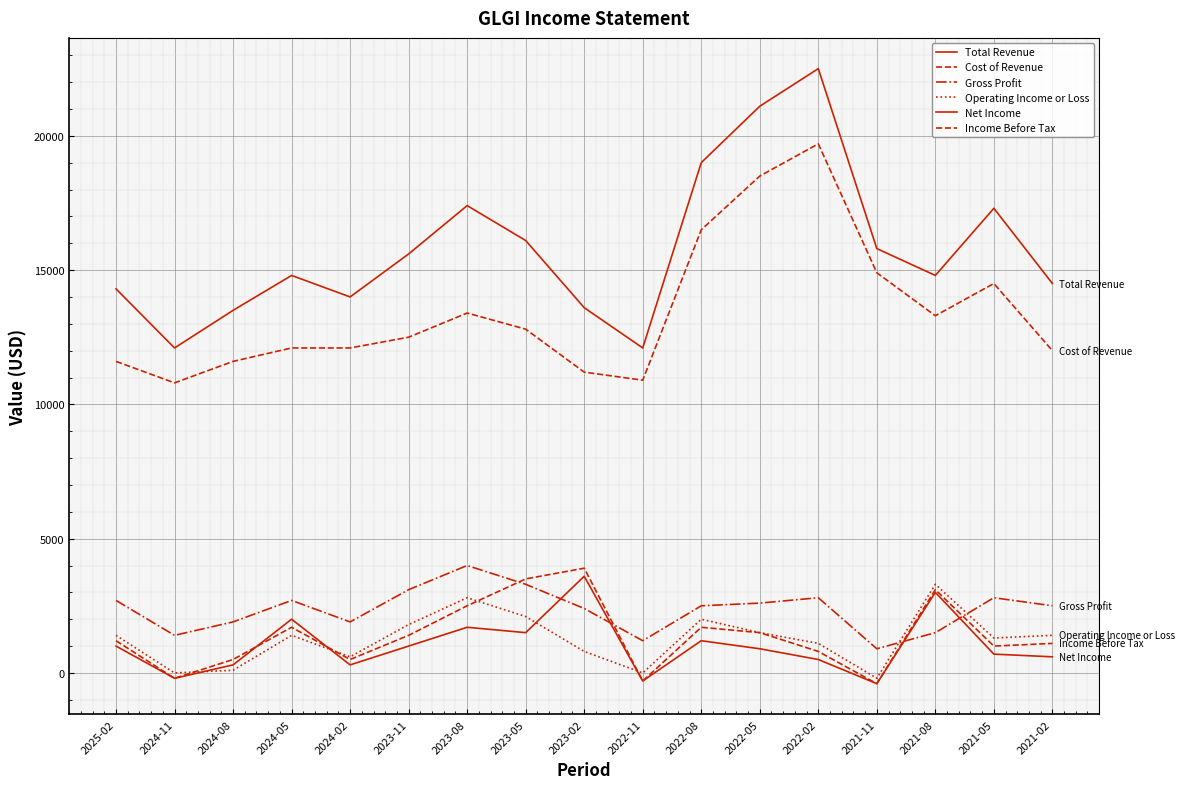

What is the average value of the Operating Income or Loss series?

1259